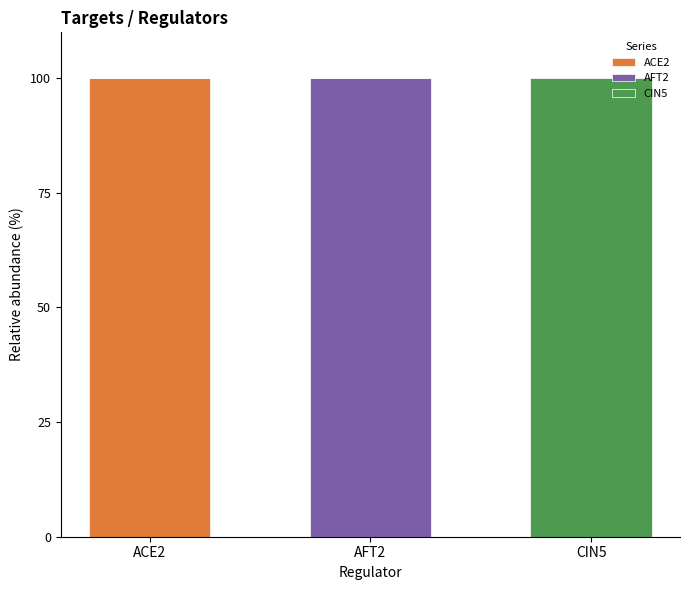

Which category has the highest value in the ACE2 series?

ACE2